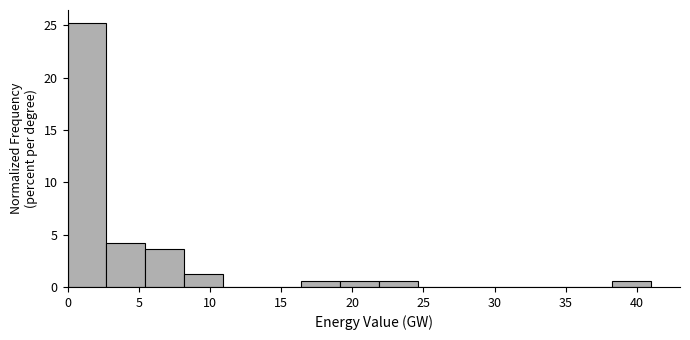

Reading left to right, list every bar in this chart as the range it spans on the x-axis followed by its height. Neither the bar edges nor the heights are printed on the chart, so give them approximately, as read against the axes.

0.0 to 2.5: 25.0
2.5 to 5.5: 4.0
5.5 to 8.0: 3.5
8.0 to 11.0: 1.0
11.0 to 13.5: 0
13.5 to 16.5: 0
16.5 to 19.0: 0.5
19.0 to 22.0: 0.5
22.0 to 24.5: 0.5
24.5 to 27.5: 0
27.5 to 30.0: 0
30.0 to 33.0: 0
33.0 to 35.5: 0
35.5 to 38.0: 0
38.0 to 41.0: 0.5